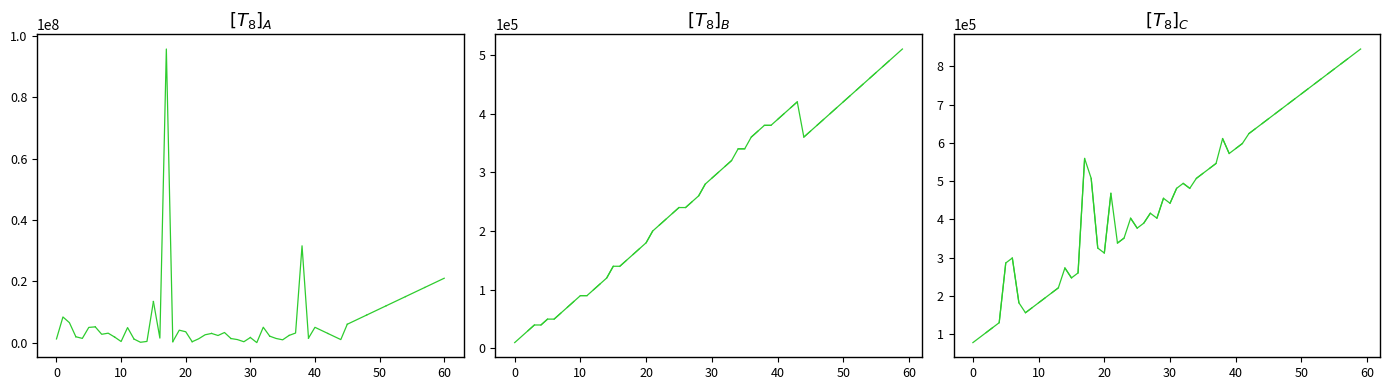

True or false: from_bus has more than 1 points higher than both neighbors.

False